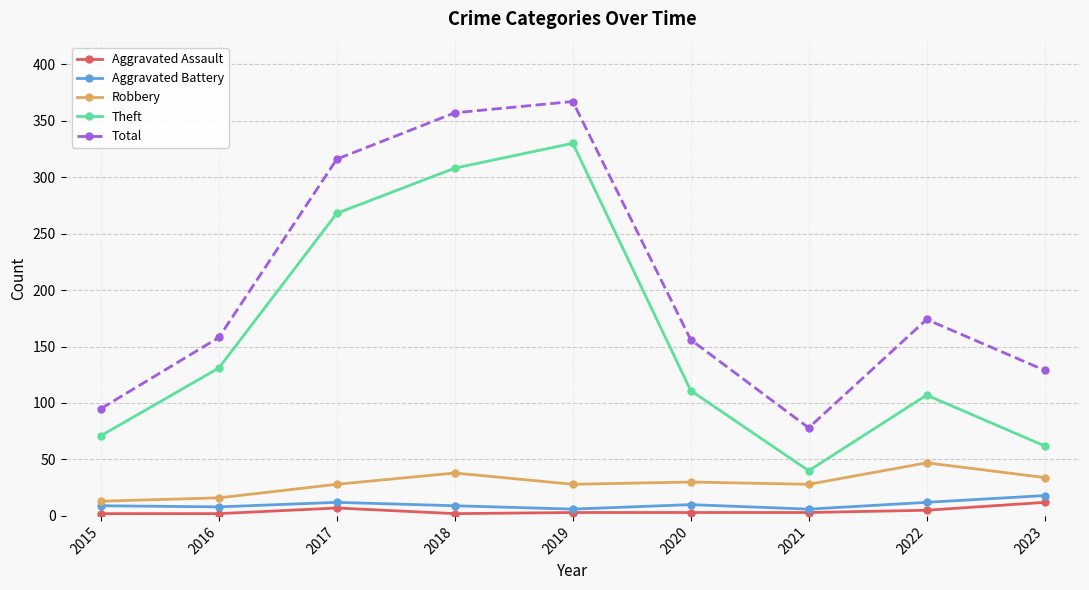

Between 2015 and 2018, which series saw the biggest shift?

Total